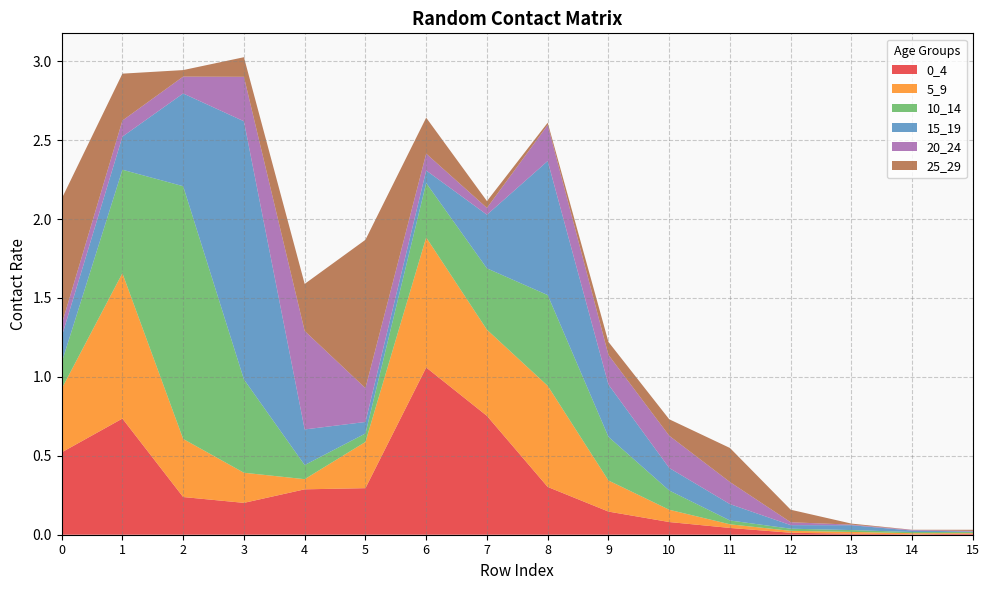

Reading left to right, list all the values displayed in this chart.

0_4: 0=0.5	1=0.7	2=0.2	3=0.2	4=0.3	5=0.3	6=1.1	7=0.8	8=0.3	9=0.1	10=0.1	11=0.0	12=0.0	13=0.0	14=0.0	15=0.0
5_9: 0=0.4	1=0.9	2=0.4	3=0.2	4=0.1	5=0.3	6=0.8	7=0.5	8=0.6	9=0.2	10=0.1	11=0.0	12=0.0	13=0.0	14=0.0	15=0.0
10_14: 0=0.2	1=0.7	2=1.6	3=0.6	4=0.1	5=0.1	6=0.3	7=0.4	8=0.6	9=0.3	10=0.1	11=0.0	12=0.0	13=0.0	14=0.0	15=0.0
15_19: 0=0.2	1=0.2	2=0.6	3=1.6	4=0.2	5=0.1	6=0.1	7=0.3	8=0.8	9=0.3	10=0.1	11=0.1	12=0.0	13=0.0	14=0.0	15=0.0
20_24: 0=0.1	1=0.1	2=0.1	3=0.3	4=0.6	5=0.2	6=0.1	7=0.0	8=0.2	9=0.2	10=0.2	11=0.1	12=0.0	13=0.0	14=0.0	15=0.0
25_29: 0=0.8	1=0.3	2=0.0	3=0.1	4=0.3	5=0.9	6=0.2	7=0.0	8=0.0	9=0.1	10=0.1	11=0.2	12=0.1	13=0.0	14=0.0	15=0.0